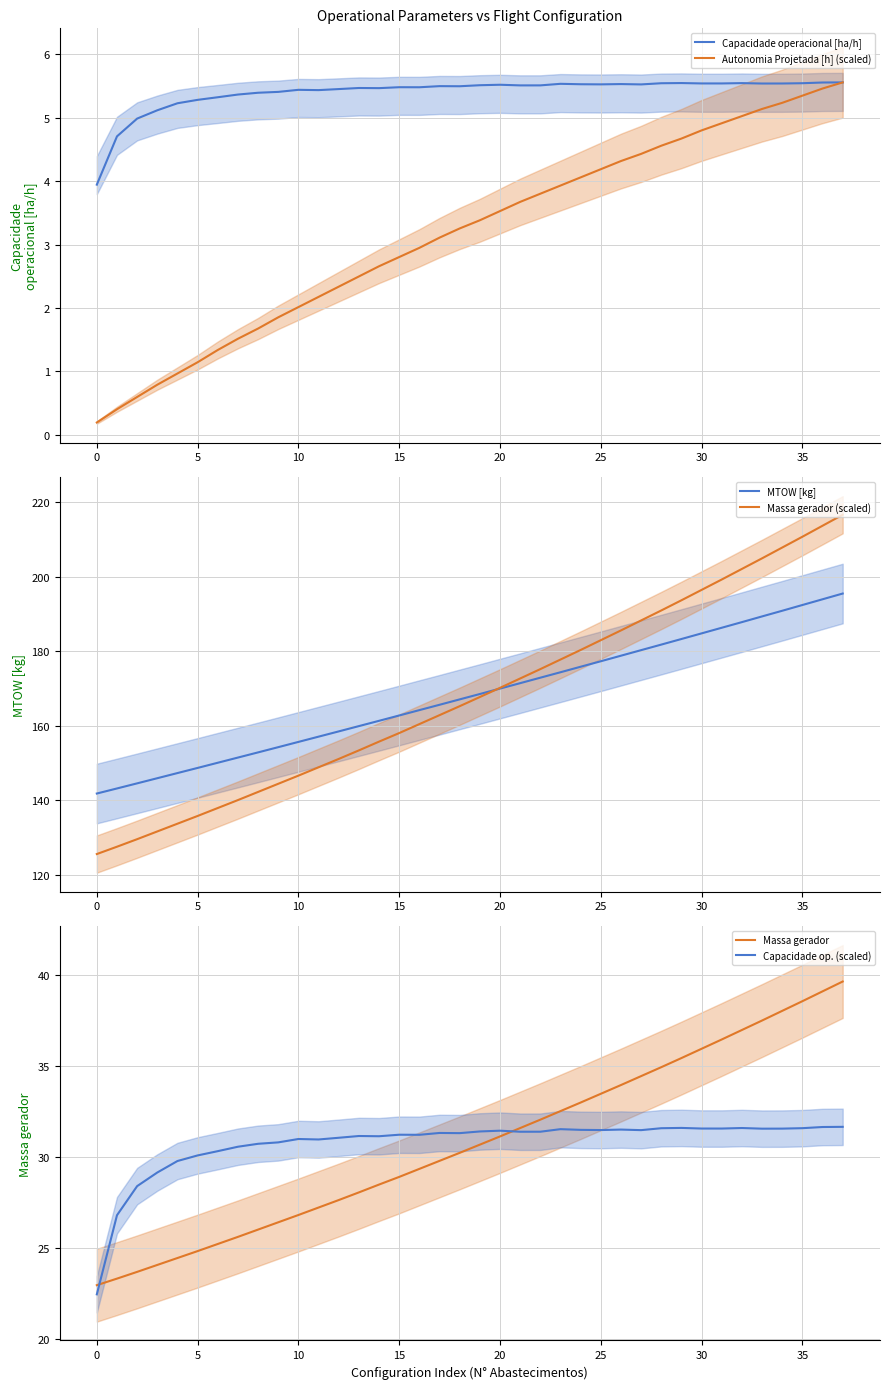

True or false: MTOW [kg] has more than 0 points higher than both neighbors.

False